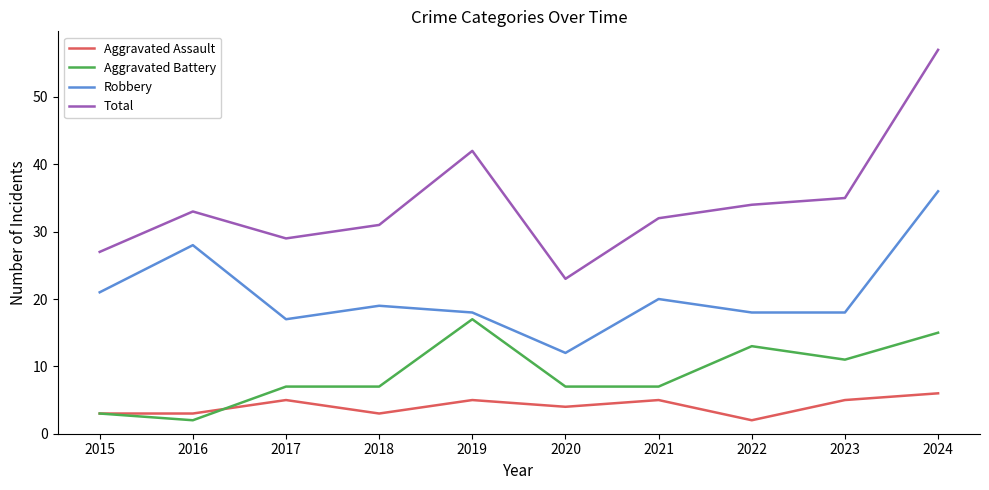

True or false: Robbery and Aggravated Assault cross at least once.

False